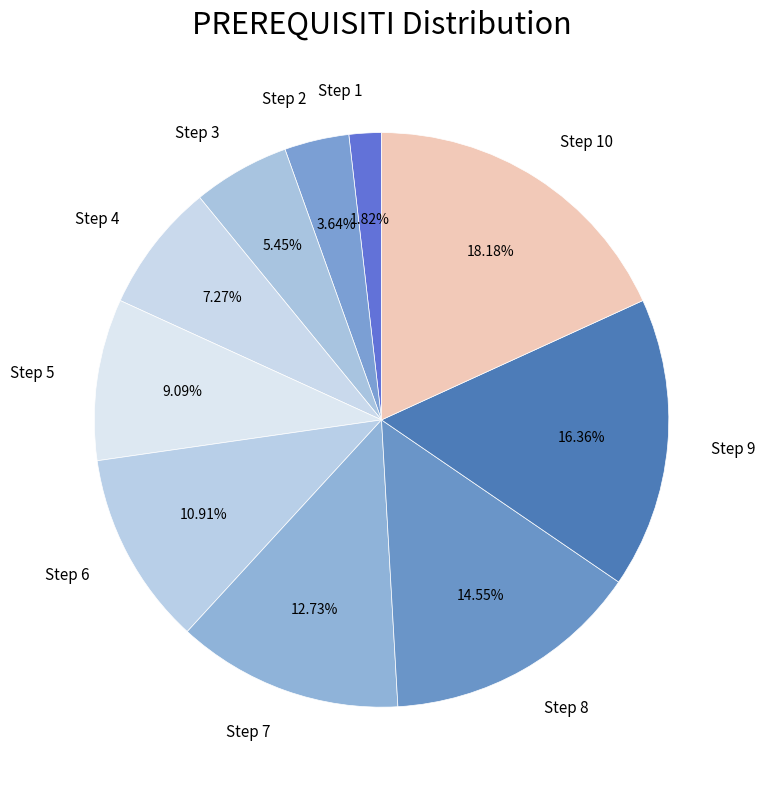

Rank the categories by value from highest to lowest.

Step 10, Step 9, Step 8, Step 7, Step 6, Step 5, Step 4, Step 3, Step 2, Step 1